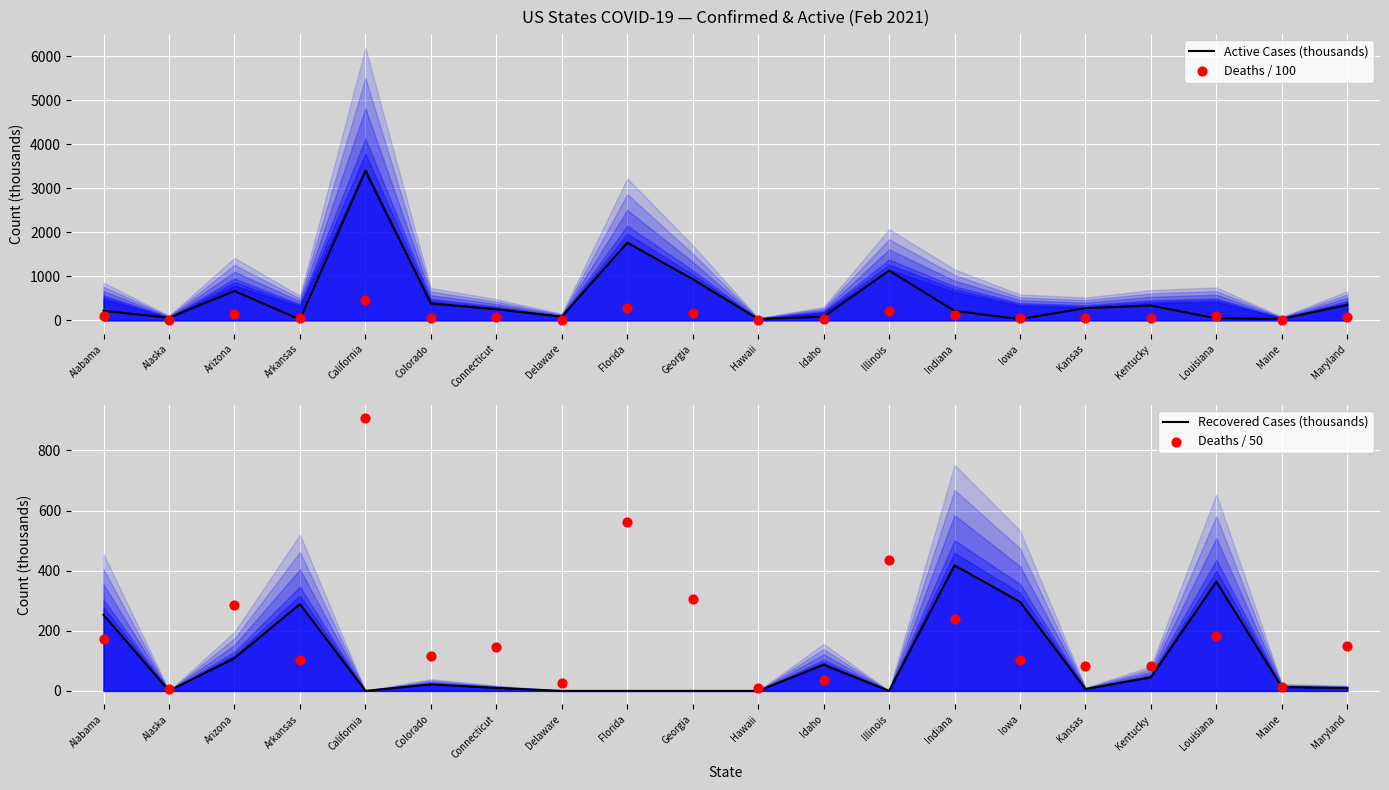

What is the total value across all series at Alaska?

64.0